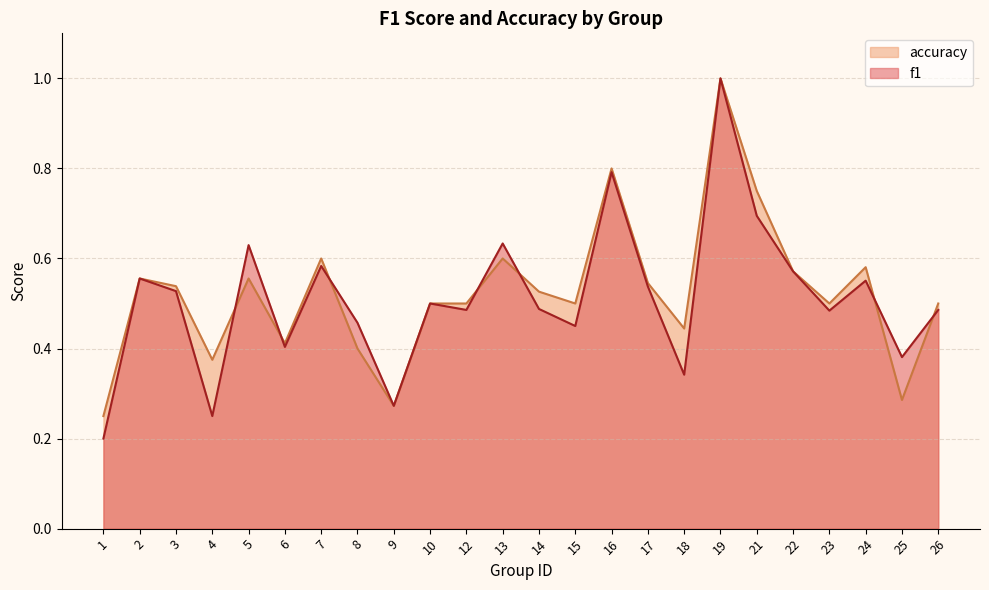

Between 5 and 7, which series saw the biggest shift?

f1